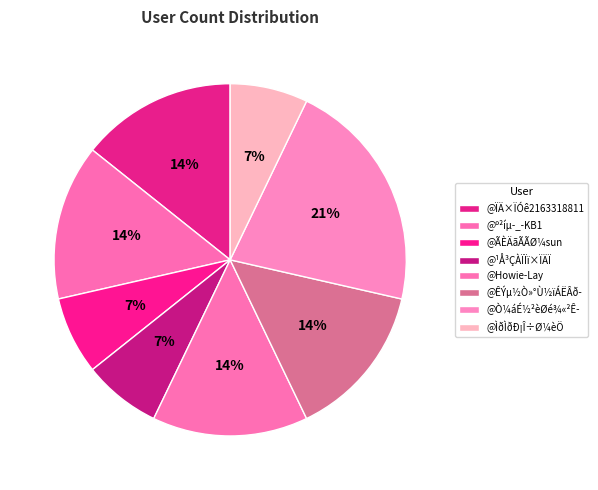

Count the number of slices in the pie.

8